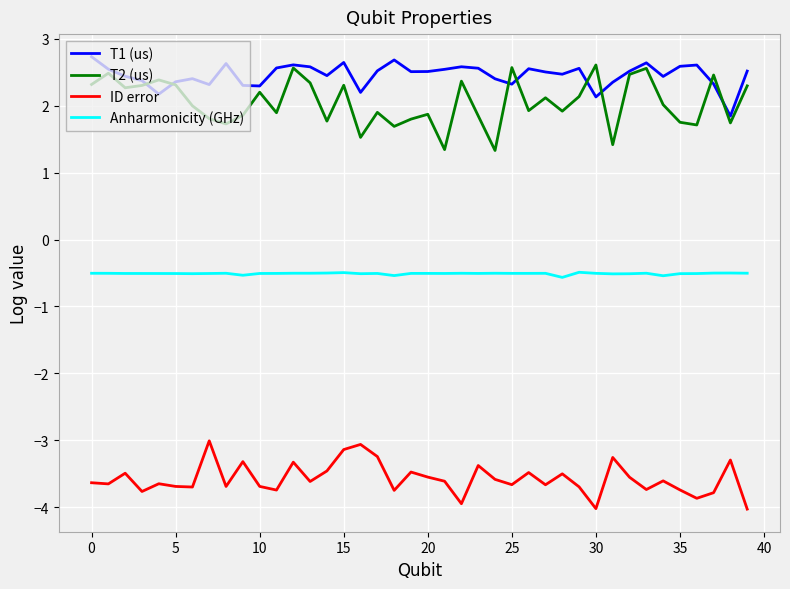

What is the lowest value of the T1 (us) series?

1.8